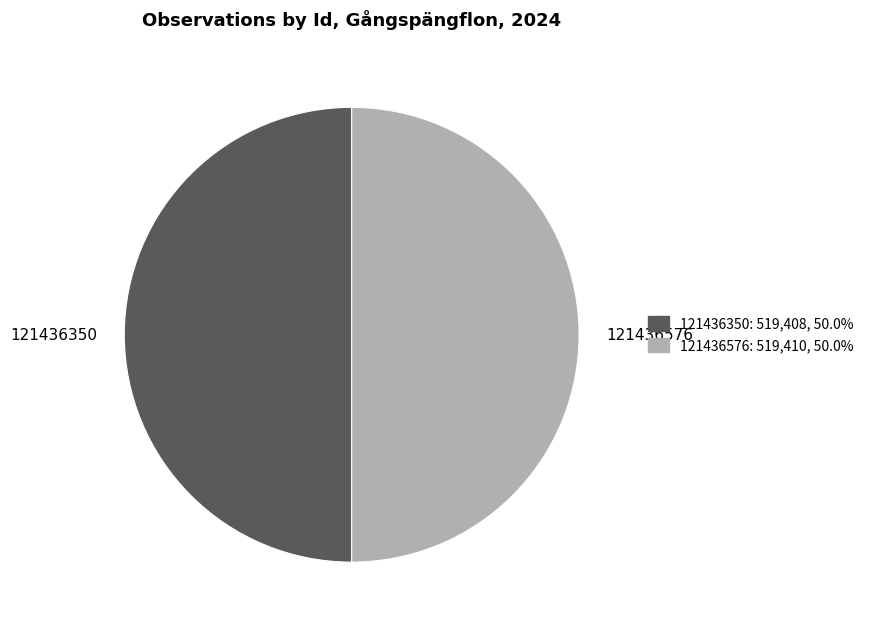

Combined, do 121436576 and 121436350 account for over 50%?

Yes